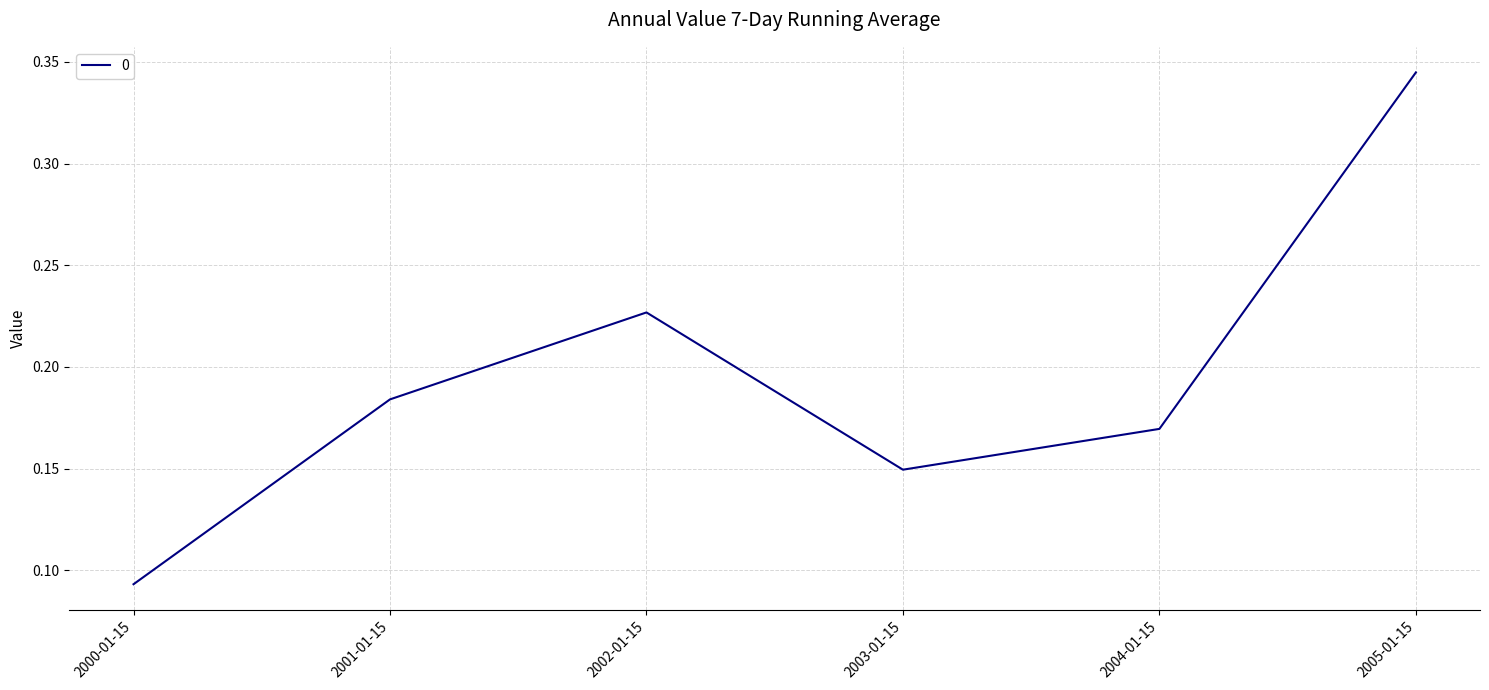

Which label corresponds to the largest value in the chart?

2005-01-15